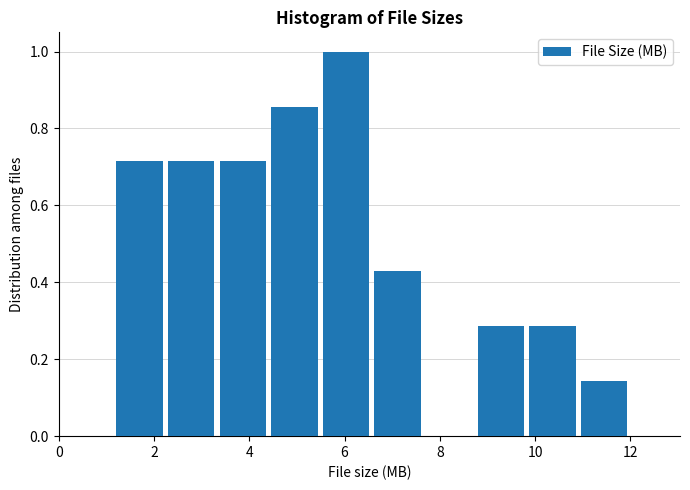

Reading left to right, list every bar in this chart as the range it spans on the x-axis followed by its height. Neither the bar edges nor the heights are printed on the chart, so give them approximately, as read against the axes.

1.2 to 2.2: 0.72
2.2 to 3.4: 0.72
3.4 to 4.4: 0.72
4.4 to 5.6: 0.86
5.6 to 6.6: 1.00
6.6 to 7.8: 0.42
7.8 to 8.8: 0
8.8 to 9.8: 0.28
9.8 to 11.0: 0.28
11.0 to 12.0: 0.14